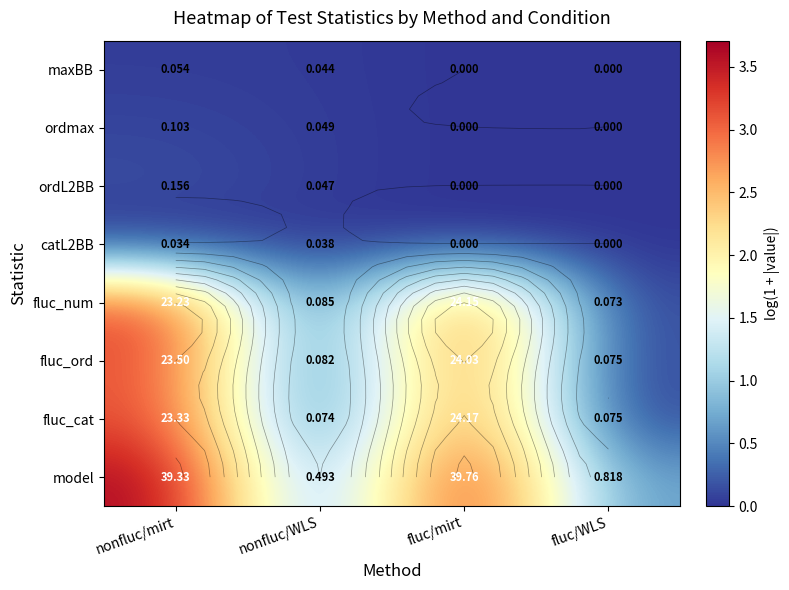

The maxBB series shows -0.0 at fluc/mirt. True or false?

False